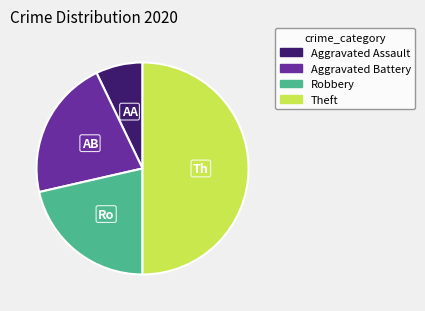

Is Aggravated Assault the majority of the pie?

No